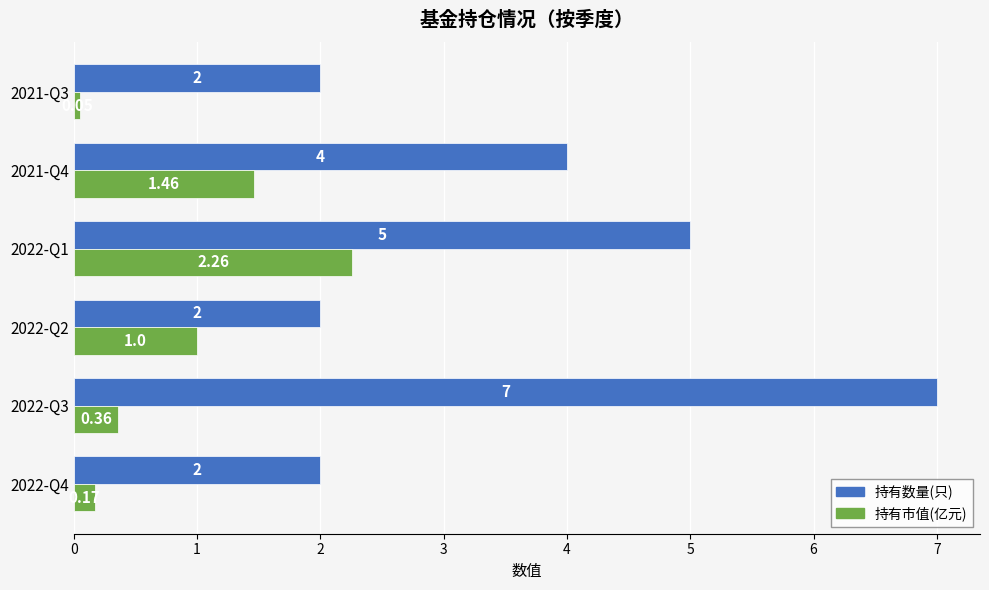

Which series has the largest range (max minus min)?

持有数量(只)